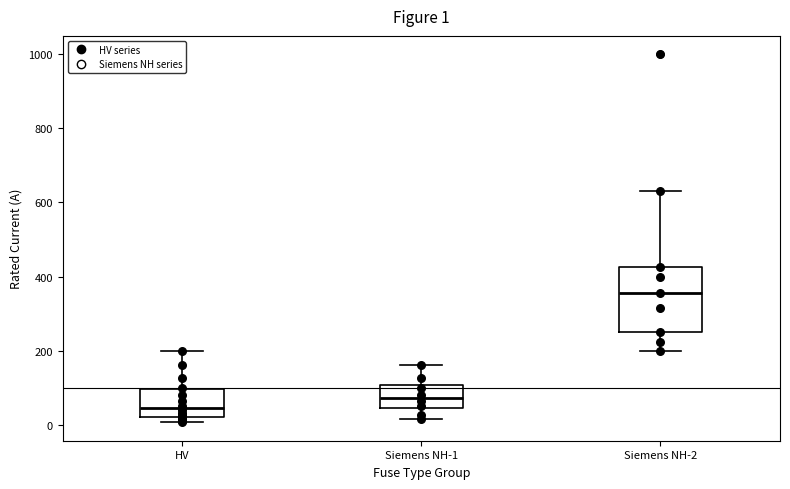

Comparing the boxes themselves (not the whiskers), which one is the tallest?

Siemens NH-2